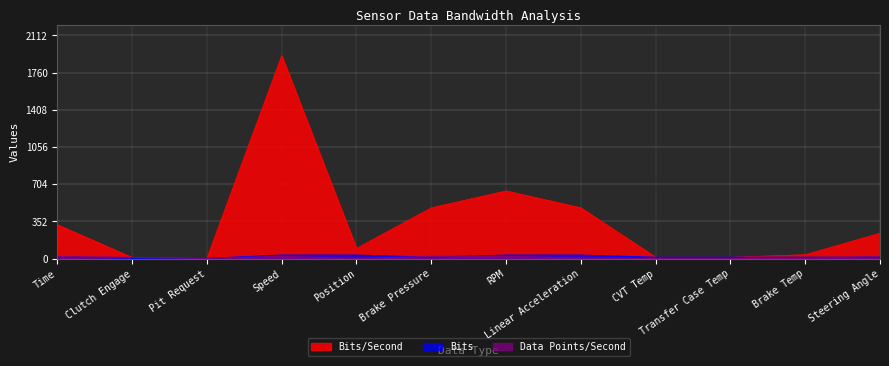

How many interior local valleys does the Bits series have?

1